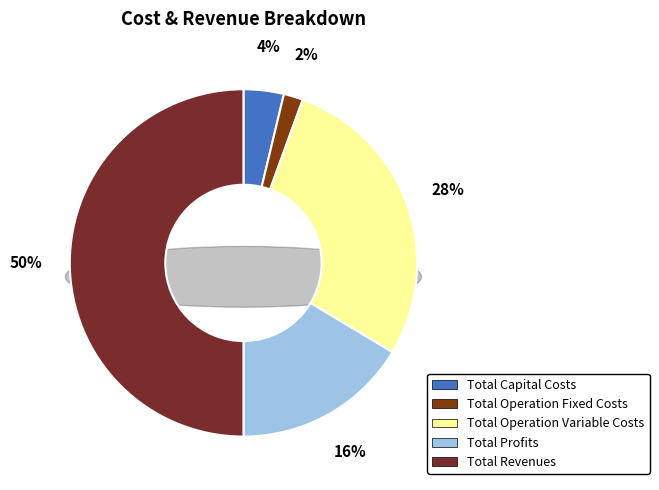

How many segments does this pie chart have?

5